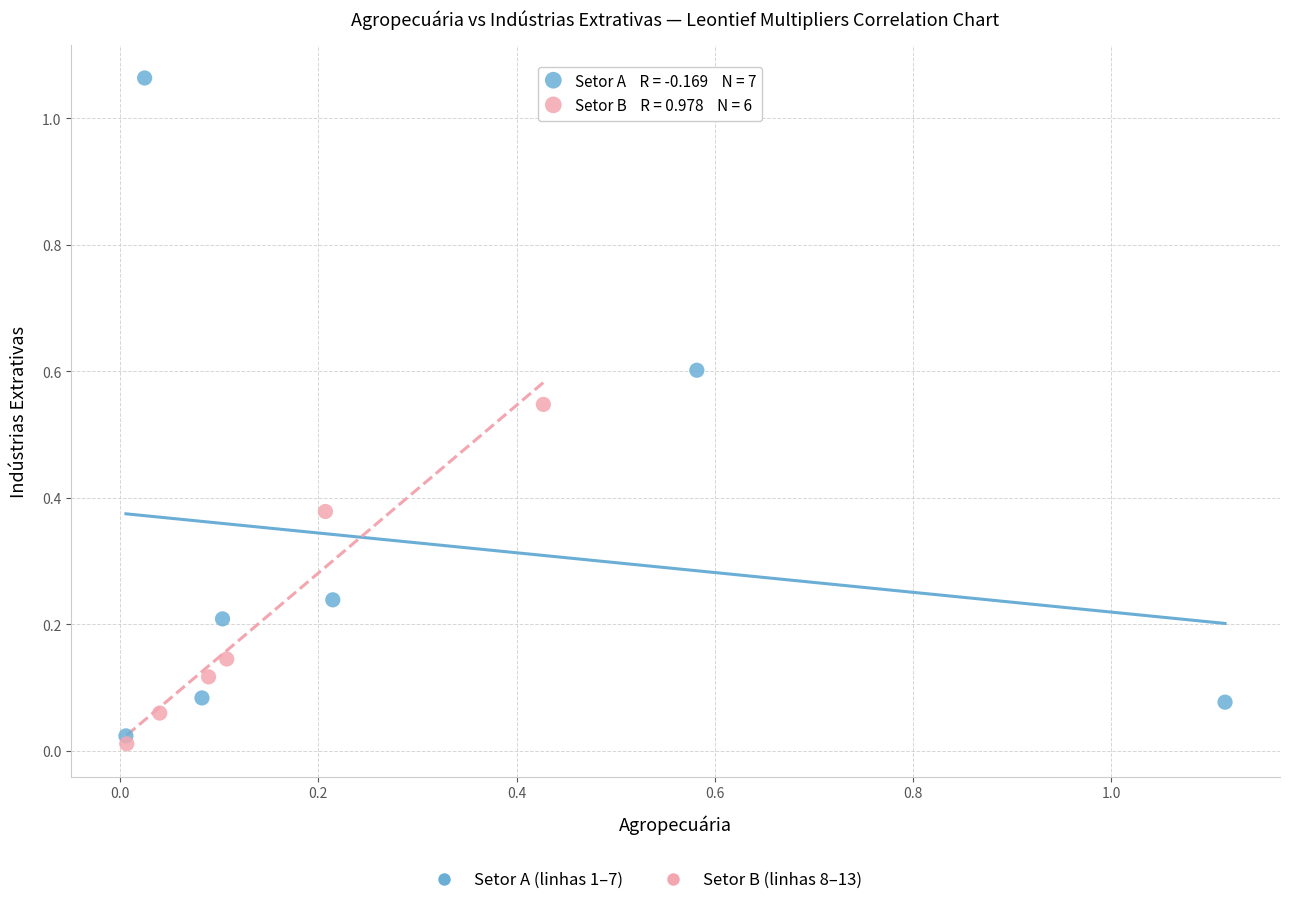

Which series reaches the maximum Y coordinate?

Setor A (linhas 1–7)